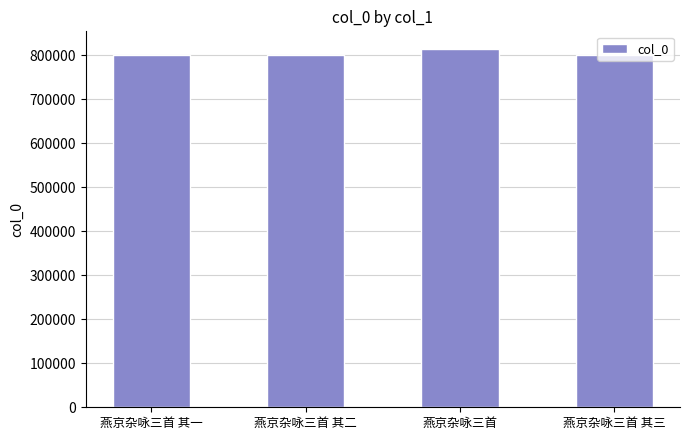

What position from the left is 燕京杂咏三首 其二?

2